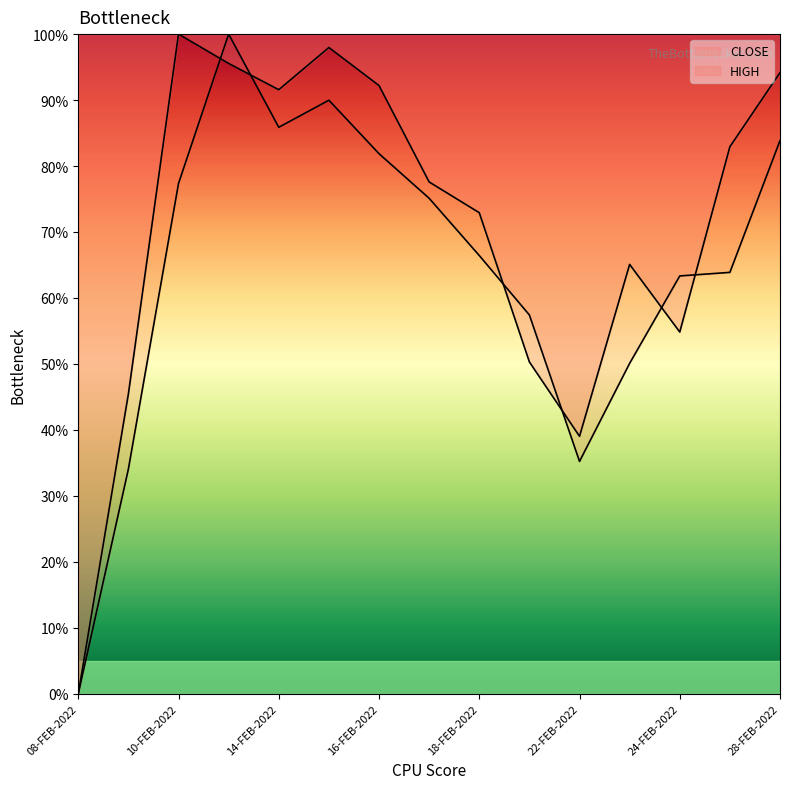

The value of HIGH at 24-FEB-2022 is 18.6. True or false?

False